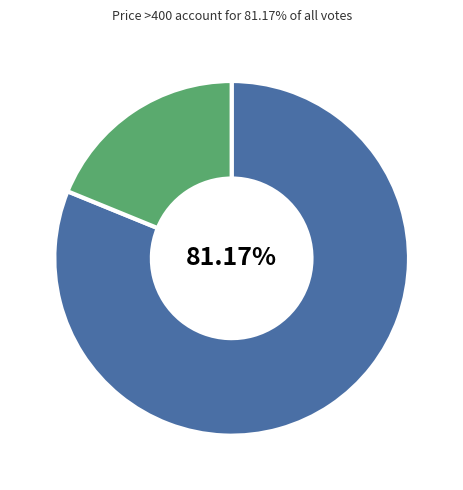

Is there a majority slice in this chart?

Yes